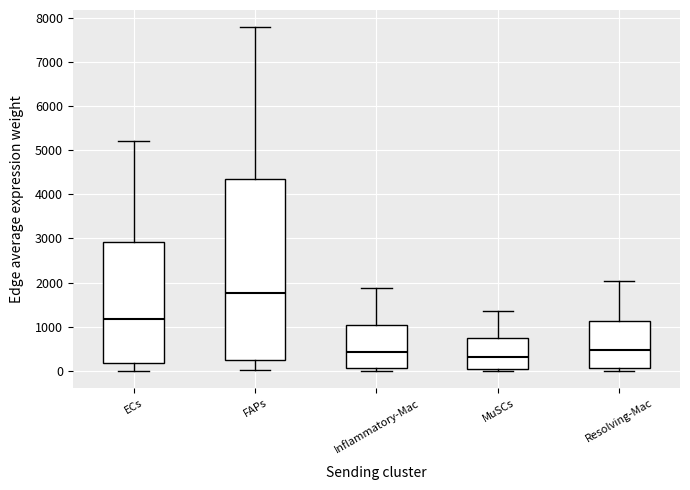

Where is the upper edge of the box for MuSCs on the y-axis? The values are not printed on the chart, so give them approximately, as read against the axis.

800